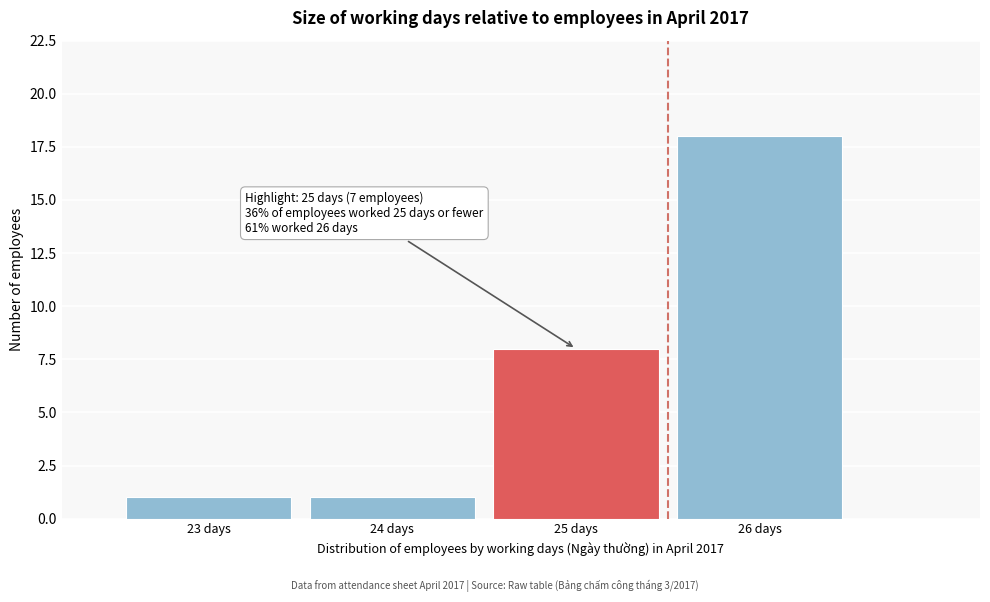

Over which range of the x-axis is the bar tallest?

25.5 to 26.5